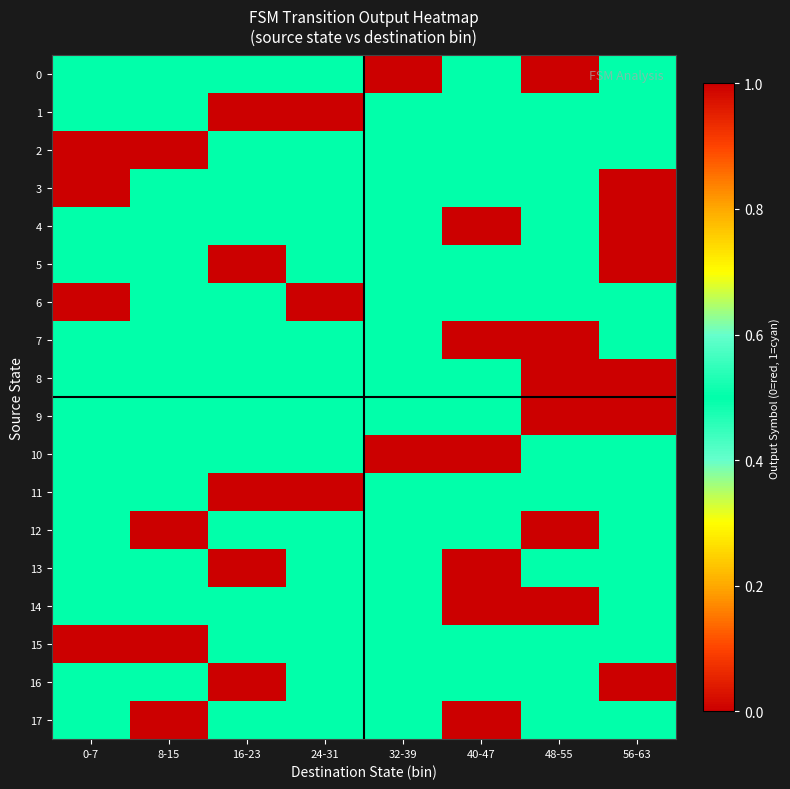

Rank the series by their maximum value, from lowest to highest.

5, 7, 15, 16, 0, 1, 2, 3, 4, 6, 8, 9, 10, 11, 12, 13, 14, 17